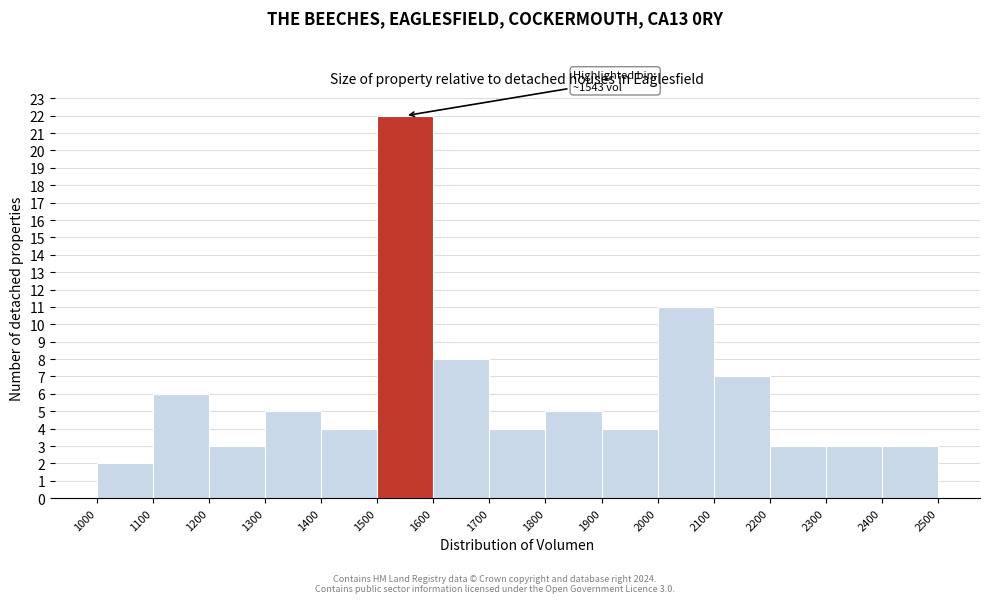

Which range on the x-axis has the tallest bar?

1500 to 1600